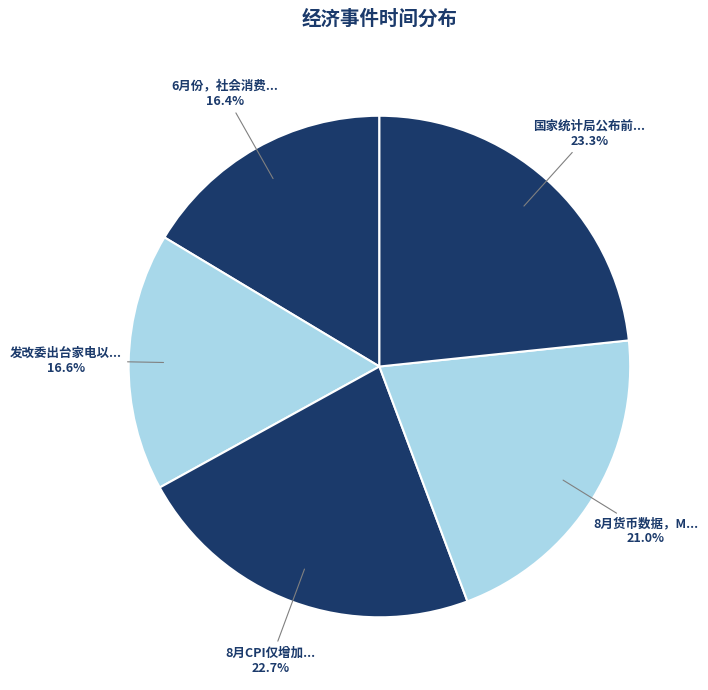

Count the number of slices in the pie.

5